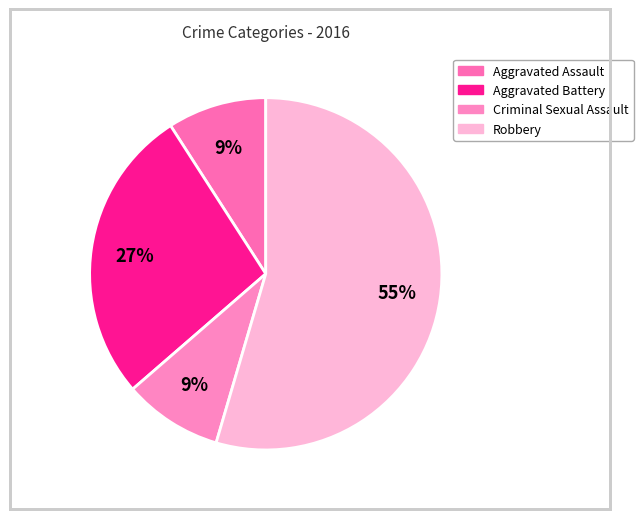

Rank the categories by value from highest to lowest.

Robbery, Aggravated Battery, Aggravated Assault, Criminal Sexual Assault